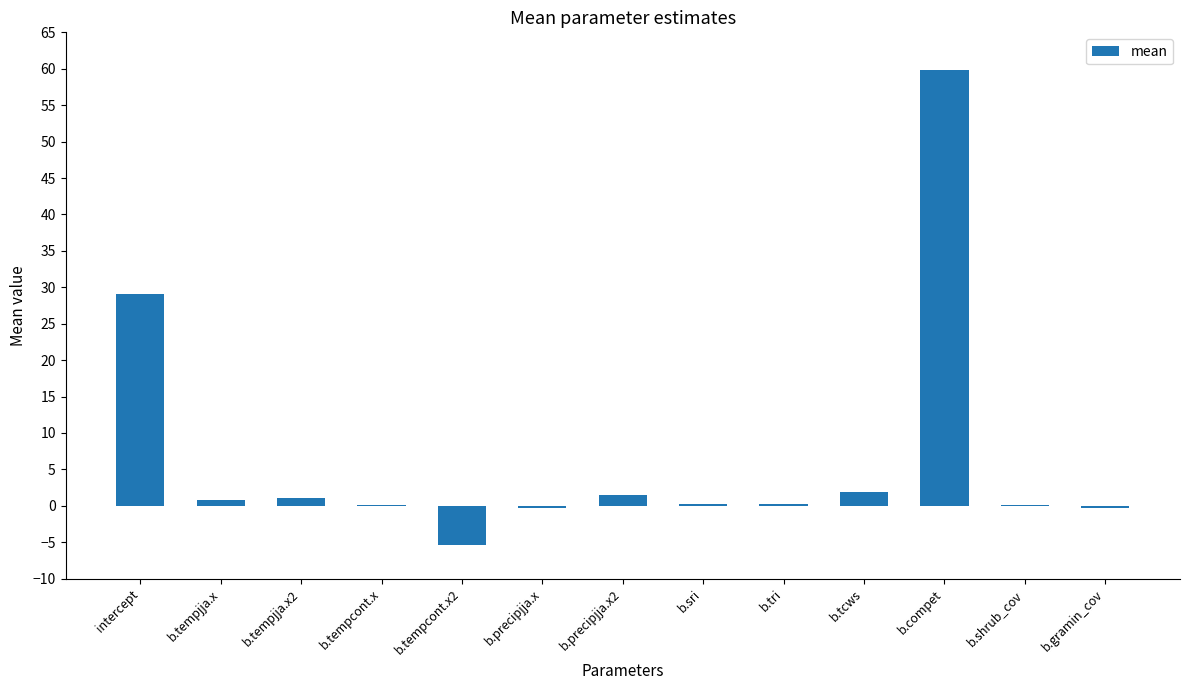

What is the sum of all values?

89.0